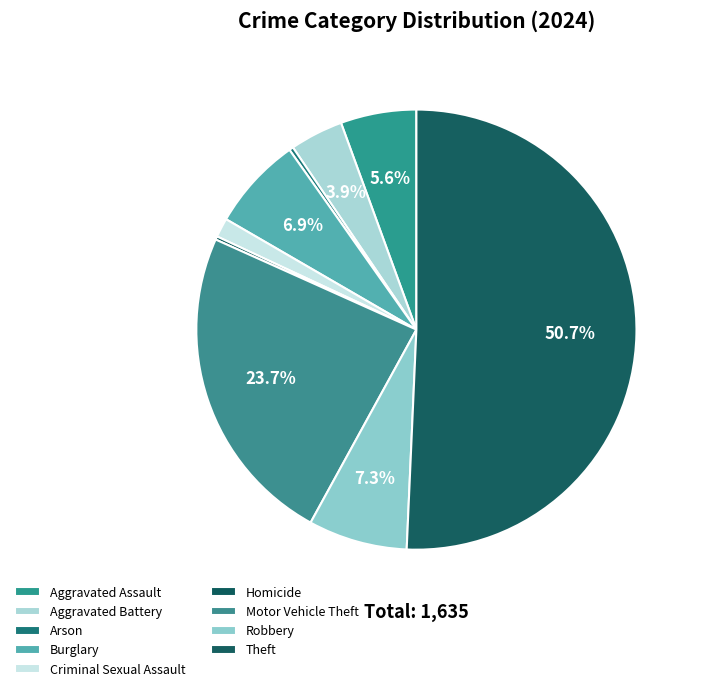

Which category has the biggest portion of the pie?

Theft